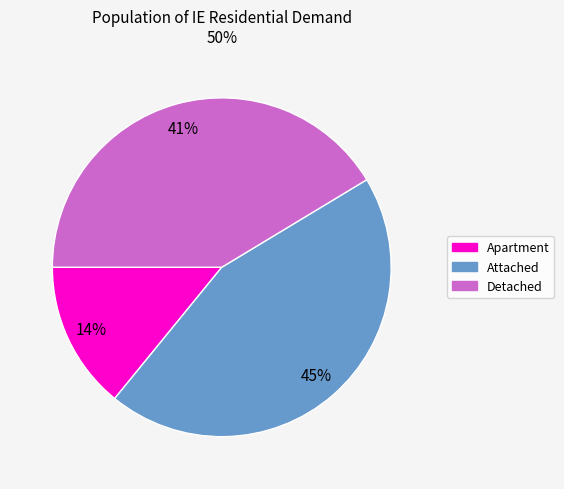

Is there a majority slice in this chart?

No